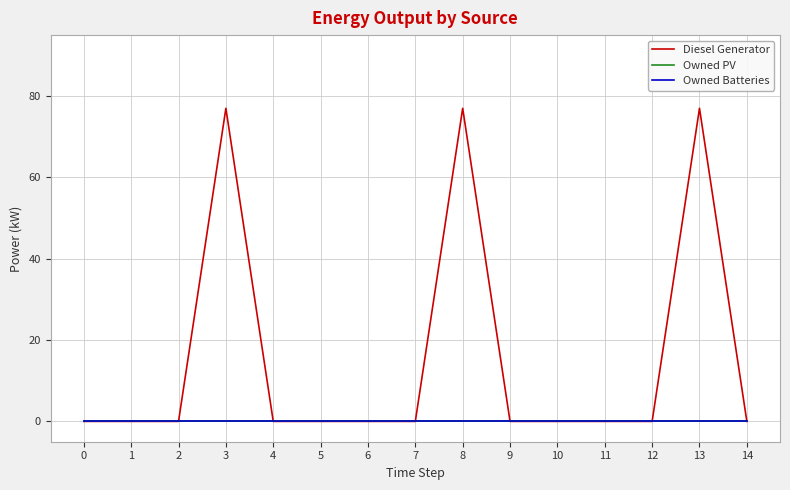

True or false: Owned PV and Owned Batteries cross at least once.

False